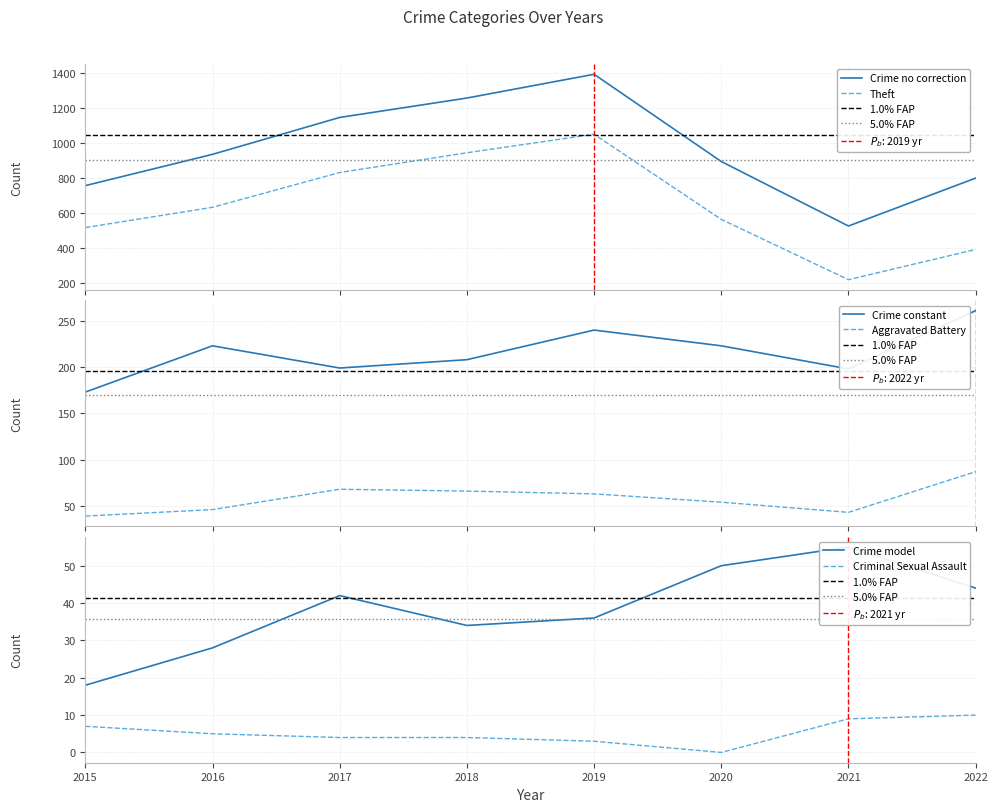

What is the value of the Criminal Sexual Assault point at the 8th from the left?

10